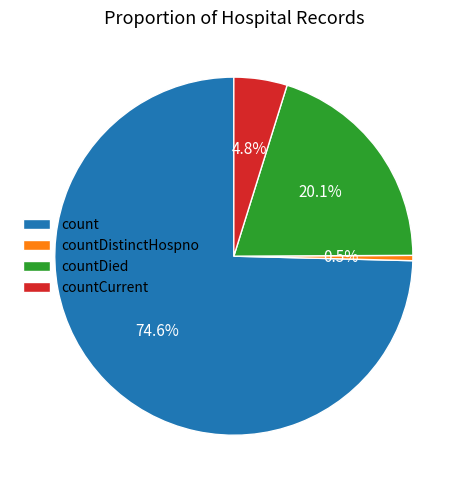

Which slice is the largest?

count